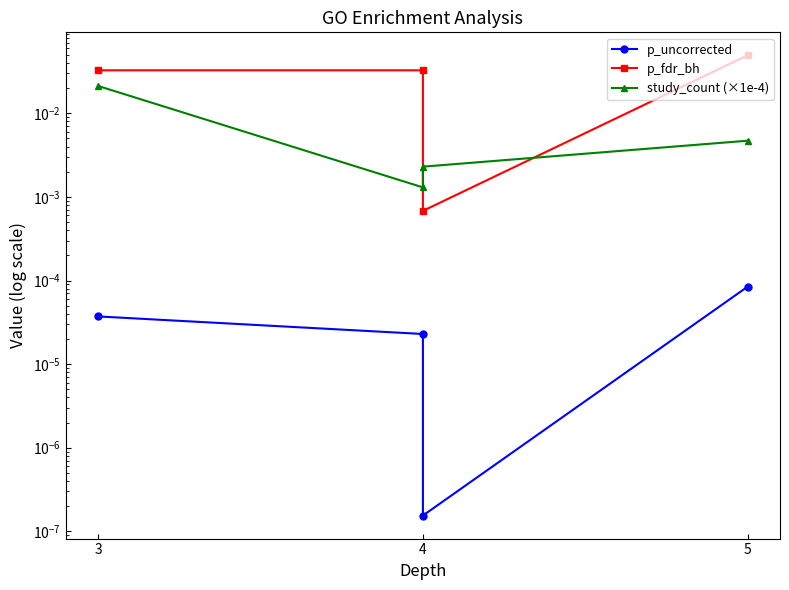

What is the sum of the p_fdr_bh values at 5 and 3?

0.1